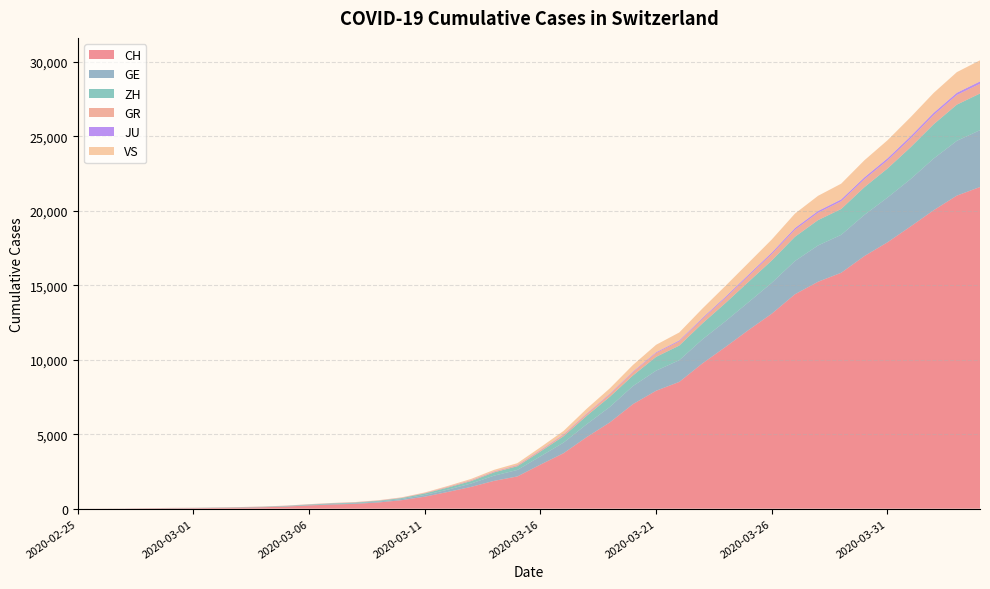

Reading left to right, transcribe all the data shown in this chart.

CH: 2020-02-25=0	2020-02-26=4	2020-02-27=8	2020-02-28=20	2020-02-29=30	2020-03-01=36	2020-03-02=50	2020-03-03=69	2020-03-04=97	2020-03-05=142	2020-03-06=219	2020-03-07=280	2020-03-08=327	2020-03-09=419	2020-03-10=570	2020-03-11=807	2020-03-12=1125	2020-03-13=1463	2020-03-14=1870	2020-03-15=2165	2020-03-16=2959	2020-03-17=3727	2020-03-18=4807	2020-03-19=5794	2020-03-20=7022	2020-03-21=7918	2020-03-22=8512	2020-03-23=9752	2020-03-24=10858	2020-03-25=12000	2020-03-26=13091	2020-03-27=14394	2020-03-28=15235	2020-03-29=15837	2020-03-30=16957	2020-03-31=17882	2020-04-01=18946	2020-04-02=20040	2020-04-03=21017	2020-04-04=21593
GE: 2020-02-25=0	2020-02-26=1	2020-02-27=1	2020-02-28=5	2020-02-29=9	2020-03-01=10	2020-03-02=11	2020-03-03=14	2020-03-04=16	2020-03-05=20	2020-03-06=30	2020-03-07=43	2020-03-08=45	2020-03-09=60	2020-03-10=80	2020-03-11=114	2020-03-12=155	2020-03-13=227	2020-03-14=351	2020-03-15=435	2020-03-16=556	2020-03-17=710	2020-03-18=863	2020-03-19=1041	2020-03-20=1212	2020-03-21=1350	2020-03-22=1453	2020-03-23=1611	2020-03-24=1729	2020-03-25=1870	2020-03-26=2073	2020-03-27=2231	2020-03-28=2436	2020-03-29=2547	2020-03-30=2761	2020-03-31=3003	2020-04-01=3180	2020-04-02=3469	2020-04-03=3678	2020-04-04=3816
ZH: 2020-02-25=0	2020-02-26=0	2020-02-27=2	2020-02-28=2	2020-02-29=6	2020-03-01=7	2020-03-02=10	2020-03-03=13	2020-03-04=15	2020-03-05=23	2020-03-06=29	2020-03-07=34	2020-03-08=40	2020-03-09=49	2020-03-10=62	2020-03-11=101	2020-03-12=140	2020-03-13=163	2020-03-14=218	2020-03-15=250	2020-03-16=326	2020-03-17=429	2020-03-18=568	2020-03-19=679	2020-03-20=711	2020-03-21=925	2020-03-22=984	2020-03-23=1073	2020-03-24=1221	2020-03-25=1368	2020-03-26=1500	2020-03-27=1627	2020-03-28=1701	2020-03-29=1733	2020-03-30=1859	2020-03-31=1947	2020-04-01=2136	2020-04-02=2300	2020-04-03=2428	2020-04-04=2461
GR: 2020-02-25=0	2020-02-26=2	2020-02-27=2	2020-02-28=6	2020-02-29=6	2020-03-01=6	2020-03-02=9	2020-03-03=9	2020-03-04=12	2020-03-05=14	2020-03-06=16	2020-03-07=17	2020-03-08=18	2020-03-09=18	2020-03-10=22	2020-03-11=31	2020-03-12=43	2020-03-13=53	2020-03-14=56	2020-03-15=71	2020-03-16=84	2020-03-17=101	2020-03-18=128	2020-03-19=182	2020-03-20=226	2020-03-21=258	2020-03-22=284	2020-03-23=300	2020-03-24=343	2020-03-25=393	2020-03-26=433	2020-03-27=474	2020-03-28=495	2020-03-29=519	2020-03-30=535	2020-03-31=547	2020-04-01=592	2020-04-02=622	2020-04-03=649	2020-04-04=657
JU: 2020-02-25=0	2020-02-26=0	2020-02-27=1	2020-02-28=1	2020-02-29=1	2020-03-01=1	2020-03-02=1	2020-03-03=2	2020-03-04=2	2020-03-05=4	2020-03-06=4	2020-03-07=5	2020-03-08=5	2020-03-09=7	2020-03-10=7	2020-03-11=7	2020-03-12=12	2020-03-13=17	2020-03-14=18	2020-03-15=19	2020-03-16=25	2020-03-17=29	2020-03-18=32	2020-03-19=36	2020-03-20=44	2020-03-21=54	2020-03-22=61	2020-03-23=69	2020-03-24=82	2020-03-25=92	2020-03-26=100	2020-03-27=114	2020-03-28=119	2020-03-29=127	2020-03-30=128	2020-03-31=140	2020-04-01=145	2020-04-02=149	2020-04-03=149	2020-04-04=154
VS: 2020-02-25=0	2020-02-26=0	2020-02-27=0	2020-02-28=1	2020-02-29=1	2020-03-01=2	2020-03-02=3	2020-03-03=3	2020-03-04=4	2020-03-05=5	2020-03-06=6	2020-03-07=7	2020-03-08=12	2020-03-09=17	2020-03-10=22	2020-03-11=30	2020-03-12=53	2020-03-13=76	2020-03-14=98	2020-03-15=115	2020-03-16=172	2020-03-17=225	2020-03-18=312	2020-03-19=349	2020-03-20=436	2020-03-21=498	2020-03-22=535	2020-03-23=628	2020-03-24=728	2020-03-25=793	2020-03-26=874	2020-03-27=968	2020-03-28=1017	2020-03-29=1055	2020-03-30=1144	2020-03-31=1211	2020-04-01=1282	2020-04-02=1334	2020-04-03=1385	2020-04-04=1418